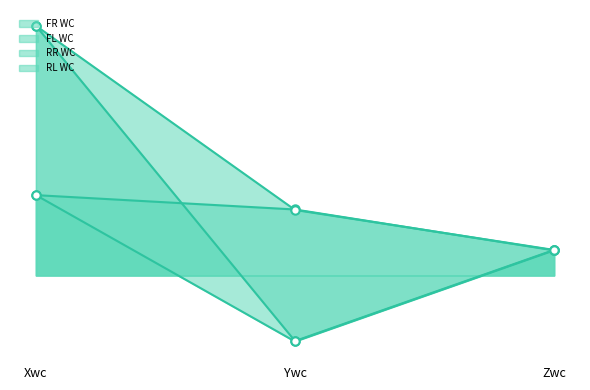

Reading right to left, what are all the values shown in this chart?

FR WC: Zwc=9.0	Ywc=-23.6	Xwc=28.8
FL WC: Zwc=9.0	Ywc=23.6	Xwc=28.8
RR WC: Zwc=9.1	Ywc=-23.5	Xwc=89.4
RL WC: Zwc=9.1	Ywc=23.5	Xwc=89.4